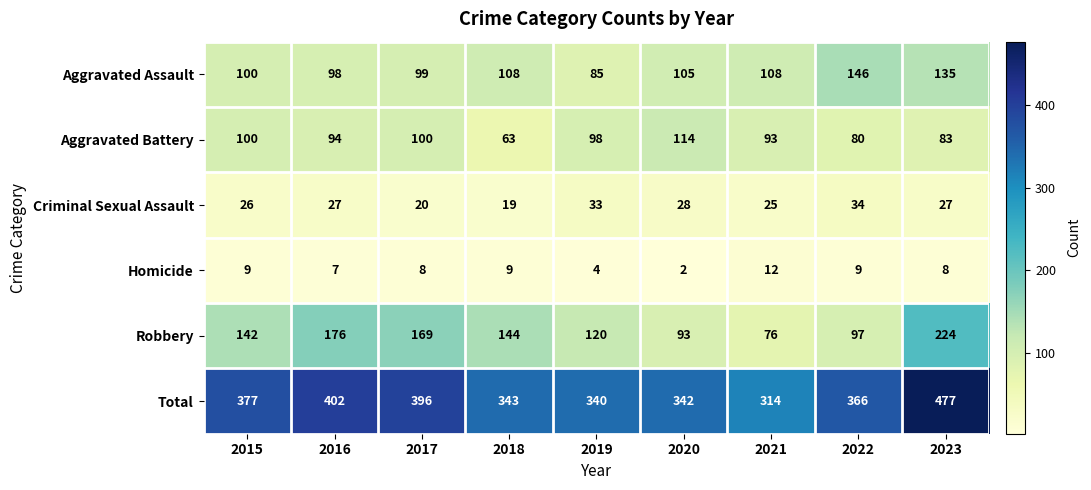

Rank the series by their maximum value, from lowest to highest.

Homicide, Criminal Sexual Assault, Aggravated Battery, Aggravated Assault, Robbery, Total